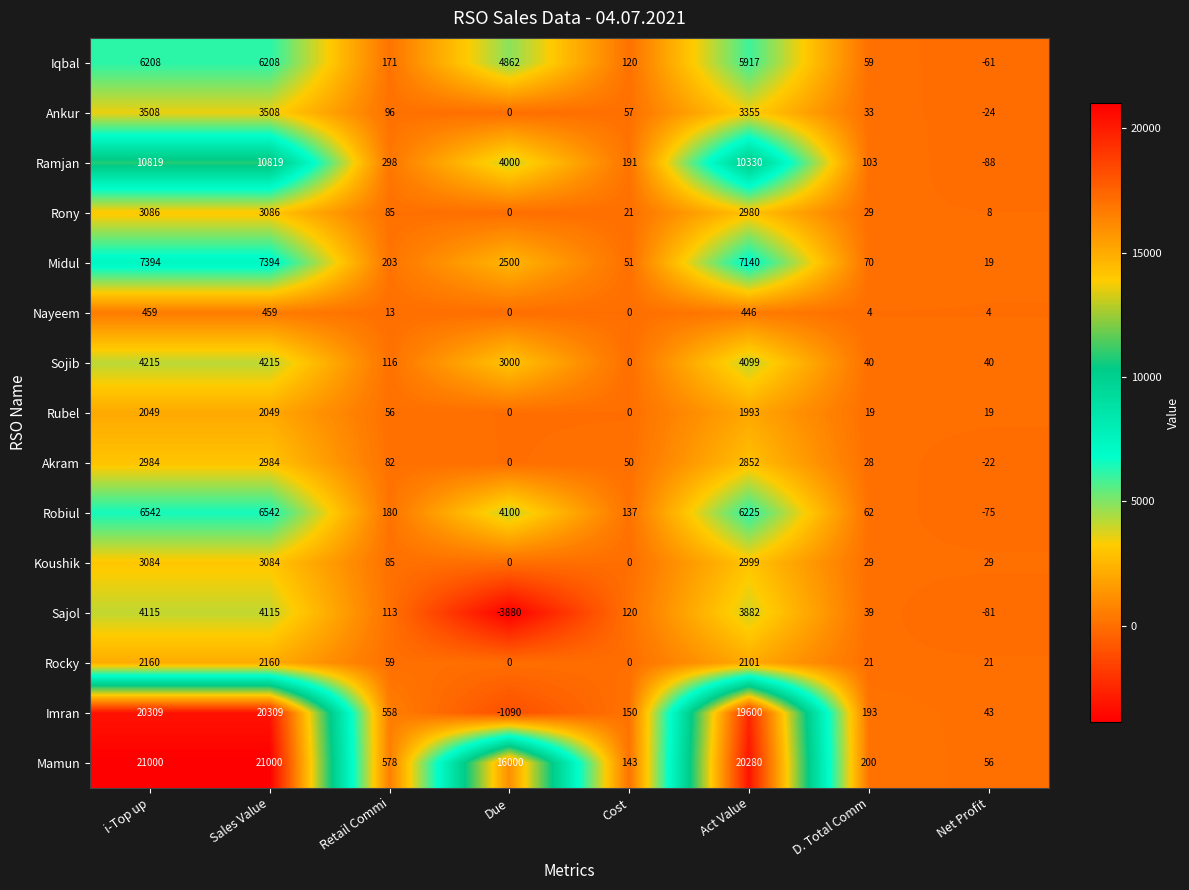

What is the difference between the second highest and second lowest values in the Imran series?

20266.1